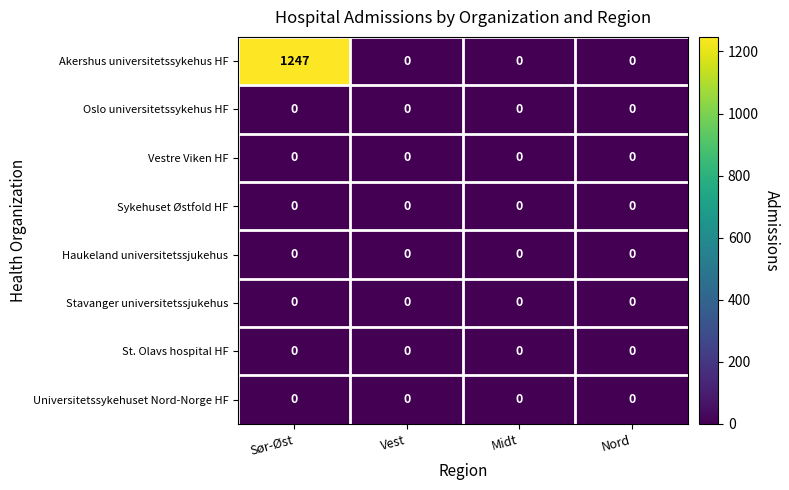

Which series has the largest range (max minus min)?

Akershus universitetssykehus HF